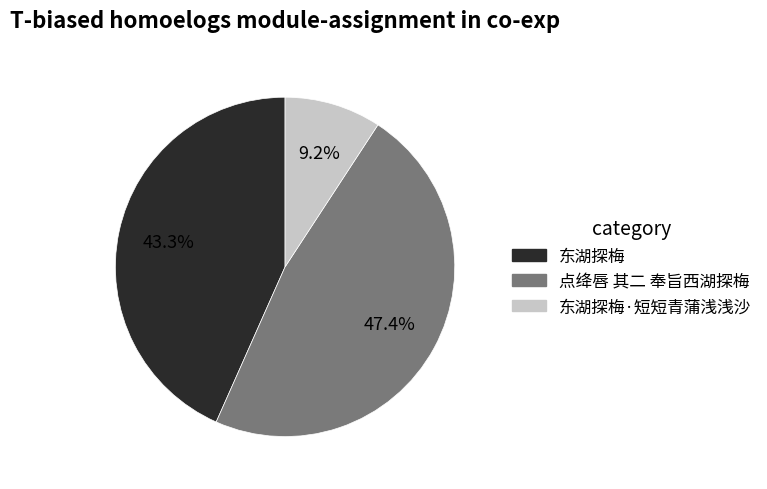

How much of the chart is everything except 东湖探梅·短短青蒲浅浅沙?

90.8%